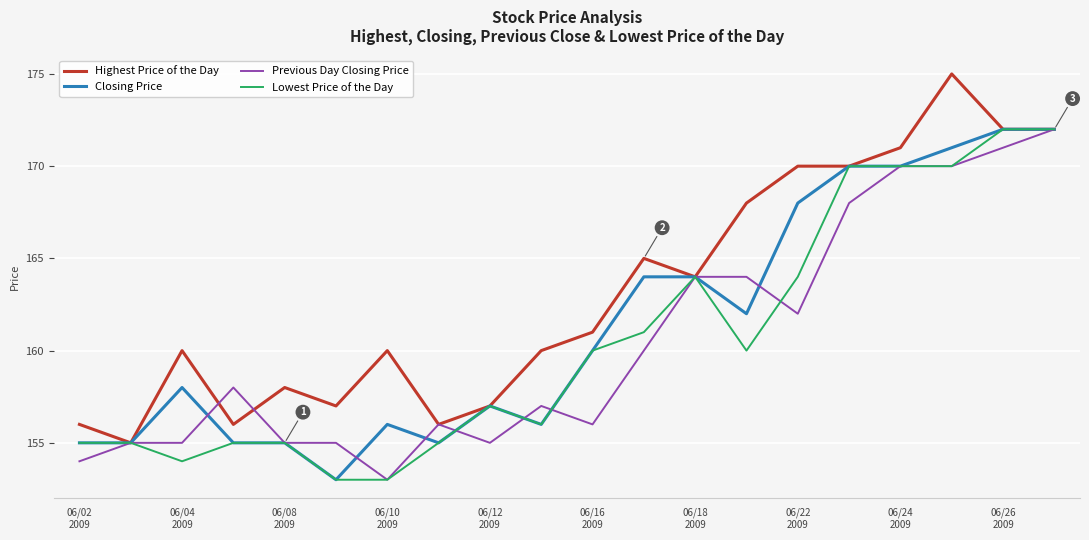

What is the highest value of the Highest Price of the Day series?

175